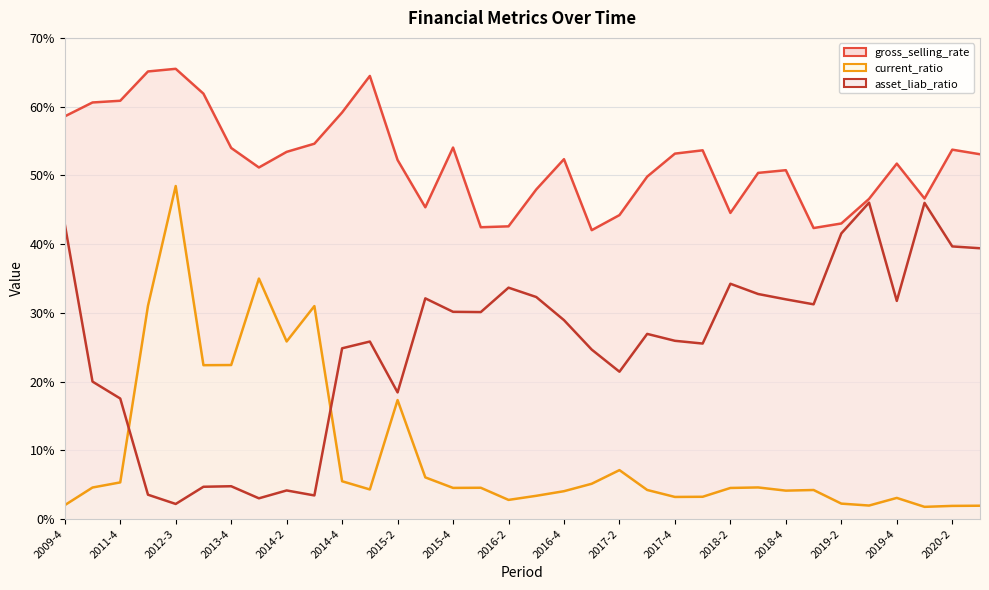

What is the lowest value of the current_ratio series?

1.8